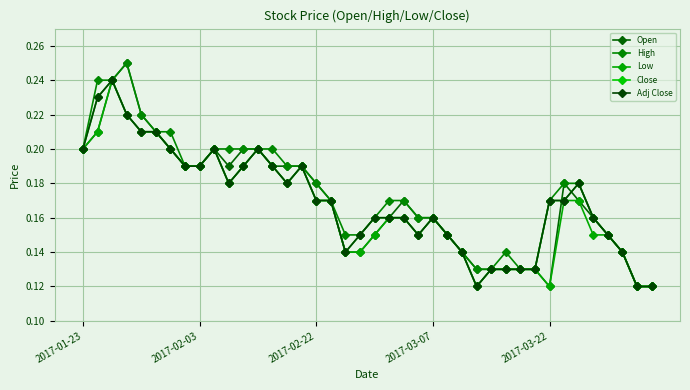

Does the chart have visible grid lines?

Yes